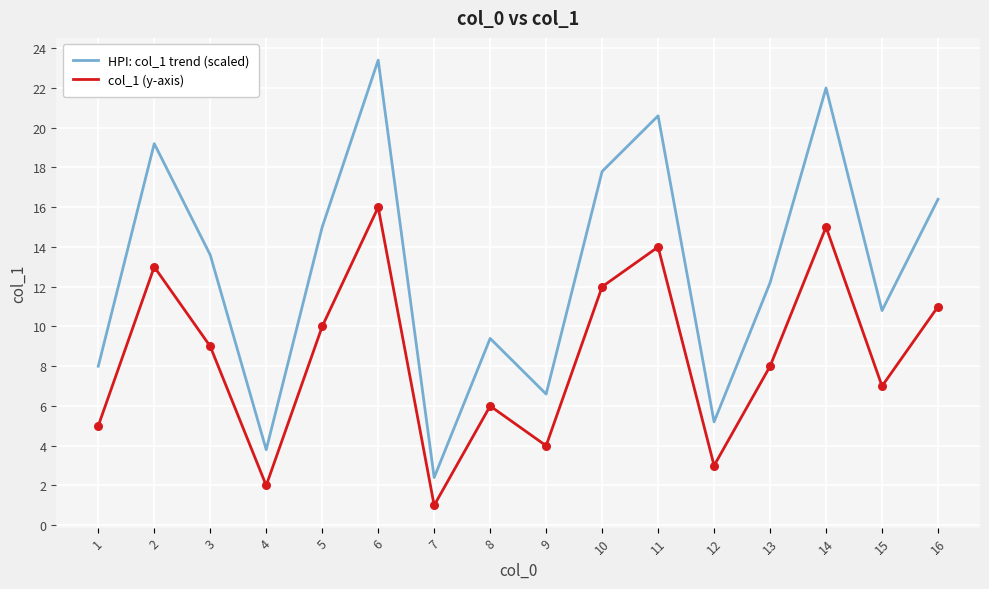

What is the total value across all series at 16?

27.4